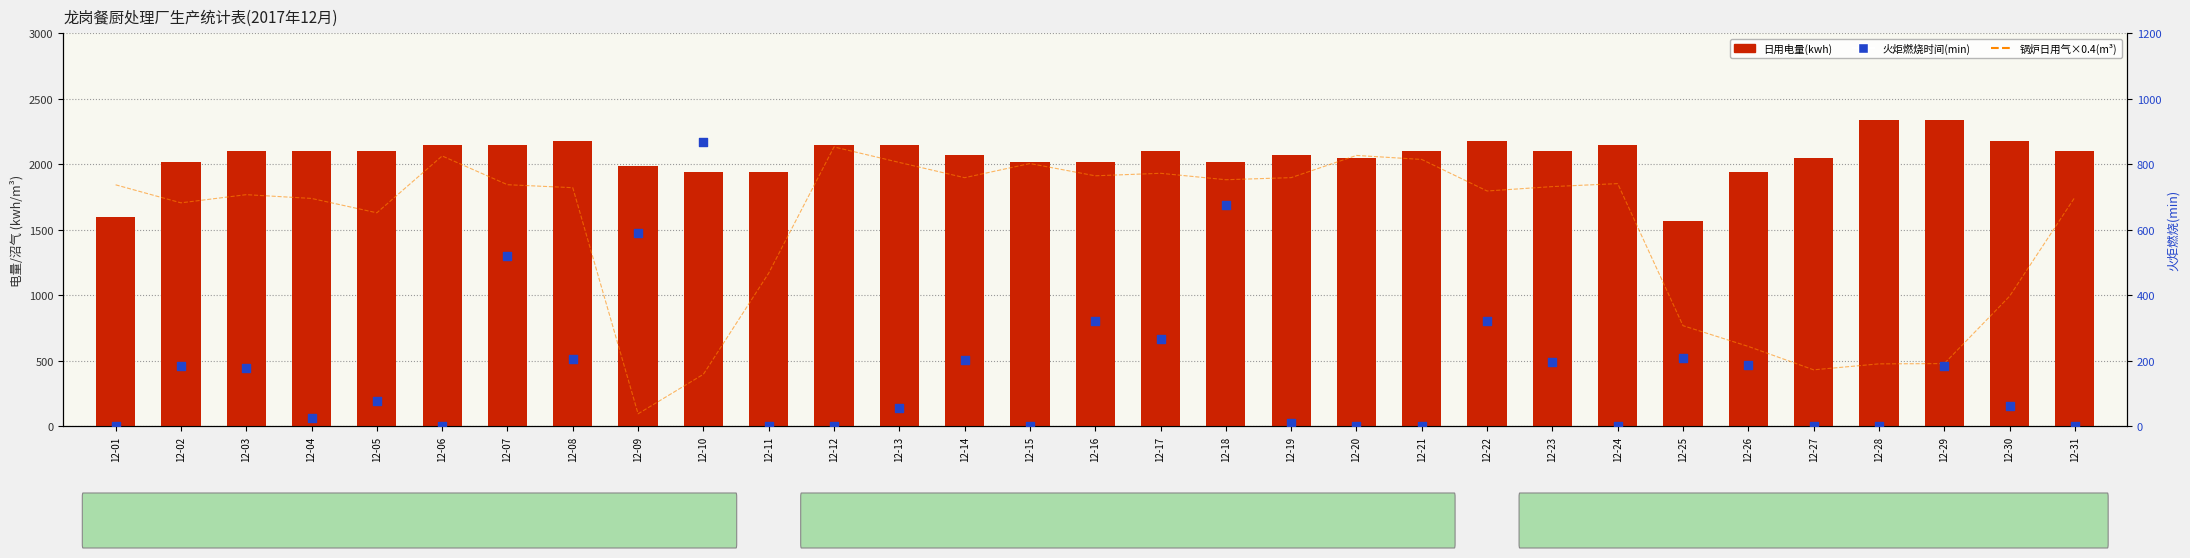

Which series has the largest Y range (max minus min)?

锅炉日用气×0.4(m³)